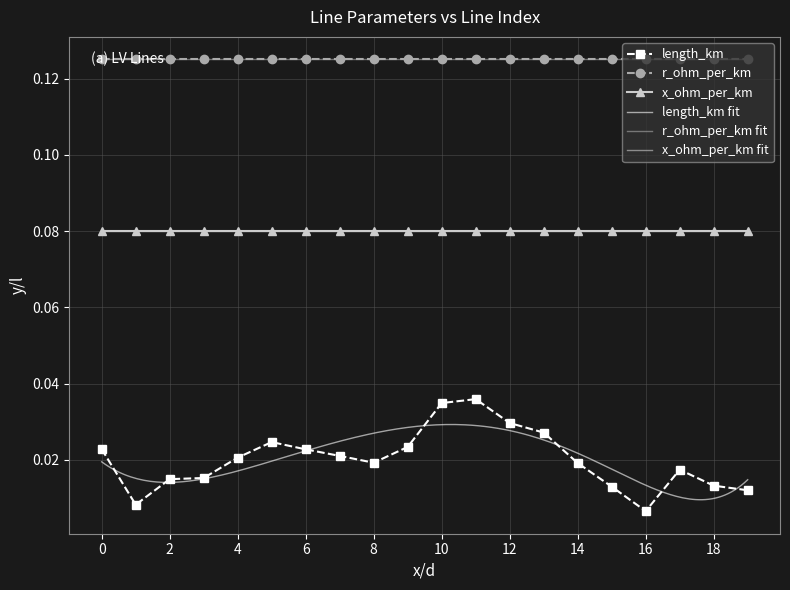

Reading right to left, extract all data points from this chart.

length_km: 0.0	0.0	0.0	0.0	0.0	0.0	0.0	0.0	0.0	0.0	0.0	0.0	0.0	0.0	0.0	0.0	0.0	0.0	0.0	0.0
r_ohm_per_km: 0.1	0.1	0.1	0.1	0.1	0.1	0.1	0.1	0.1	0.1	0.1	0.1	0.1	0.1	0.1	0.1	0.1	0.1	0.1	0.1
x_ohm_per_km: 0.1	0.1	0.1	0.1	0.1	0.1	0.1	0.1	0.1	0.1	0.1	0.1	0.1	0.1	0.1	0.1	0.1	0.1	0.1	0.1